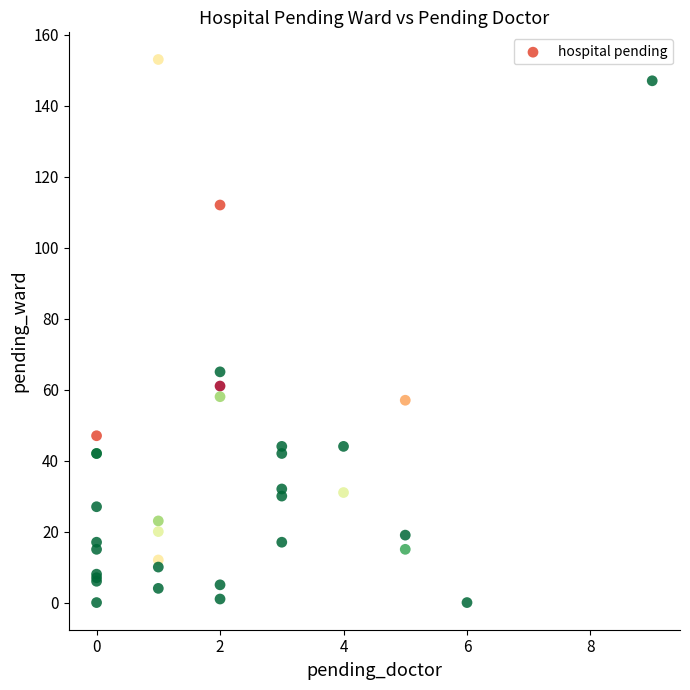

What Y value in the scatter plot is closest to 76?

65